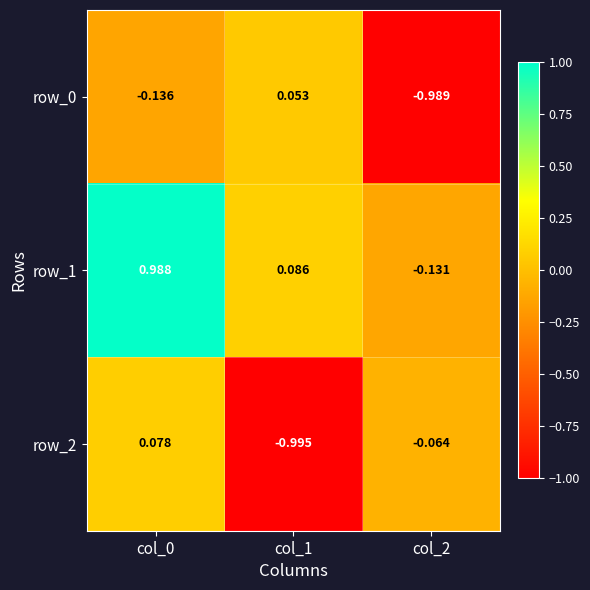

Is the value of row_0 at col_0 greater than the value of row_1 at col_1?

No